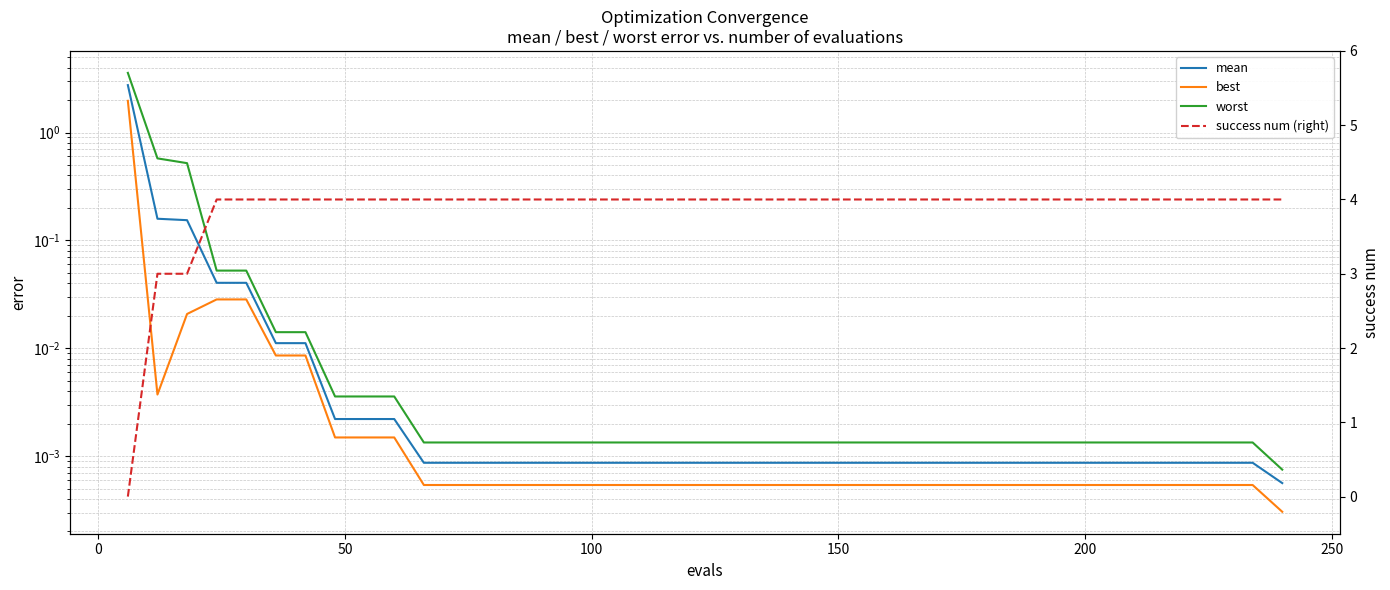

What are all the series names shown in the legend?

mean, best, worst, success num (right)